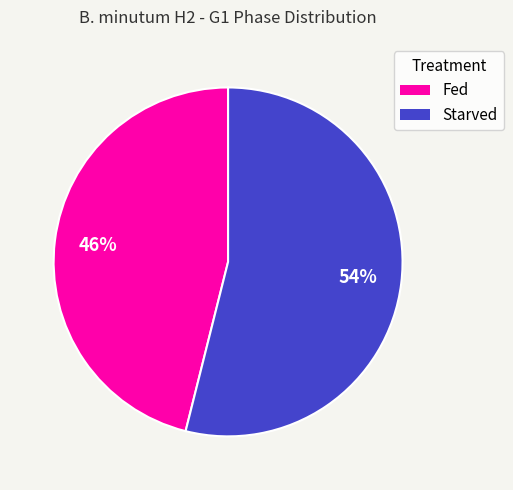

Do Starved and Fed together represent more than half of the pie?

Yes